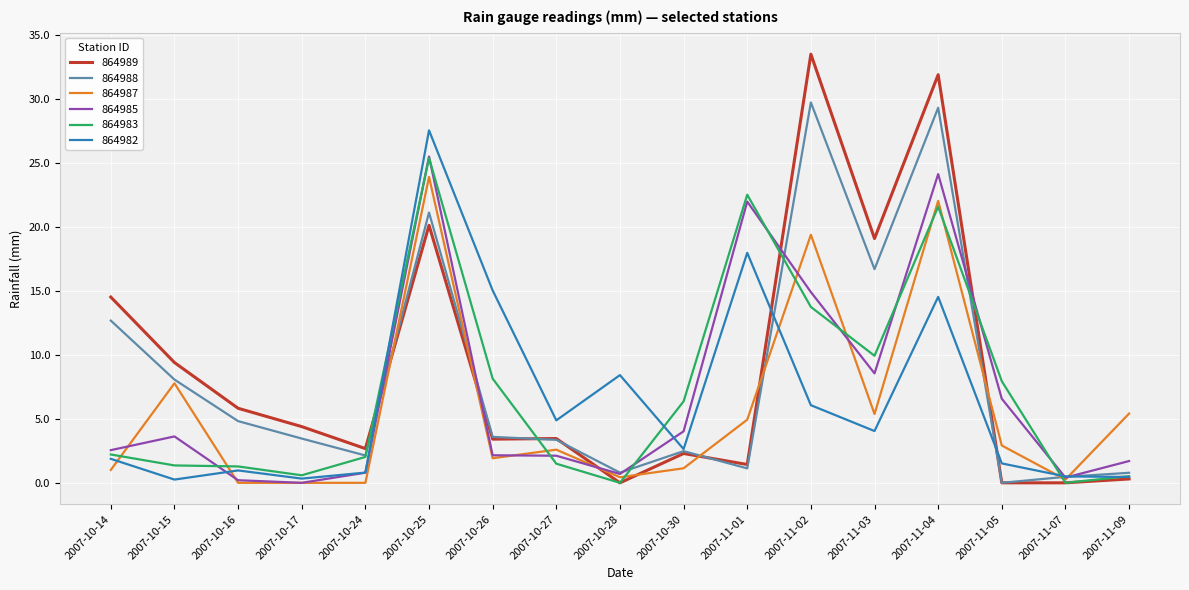

Which series ends up on top after the final intersection of 864985 and 864988?

864985